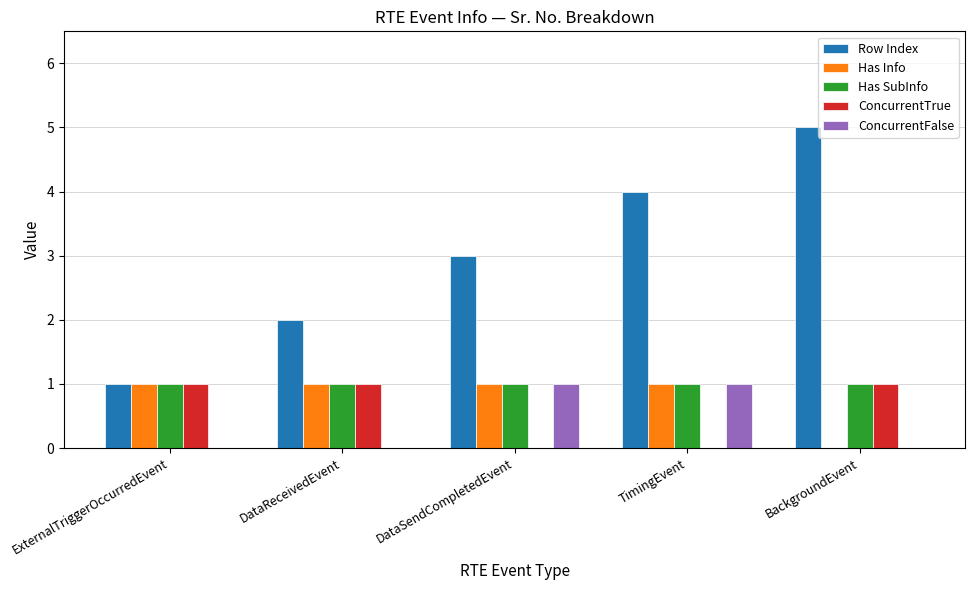

Between DataSendCompletedEvent and TimingEvent, which series saw the biggest shift?

Row Index